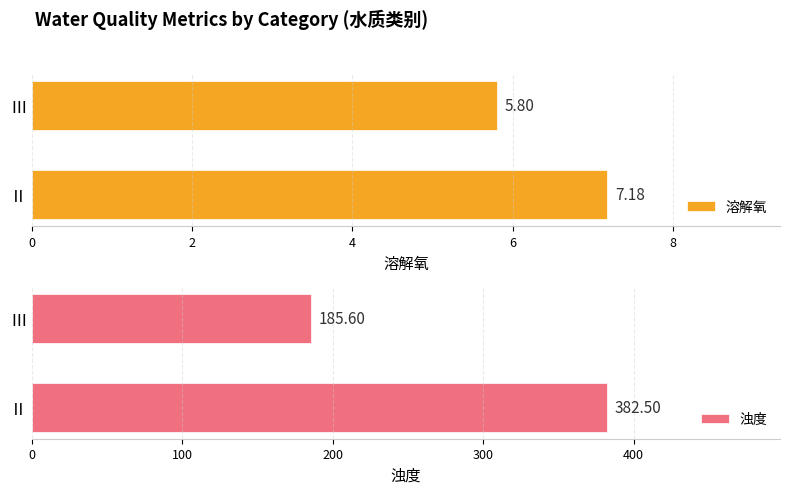

Reading left to right, list all the values displayed in this chart.

溶解氧: 0=7.2	2=5.8
浊度: 0=382.5	2=185.6